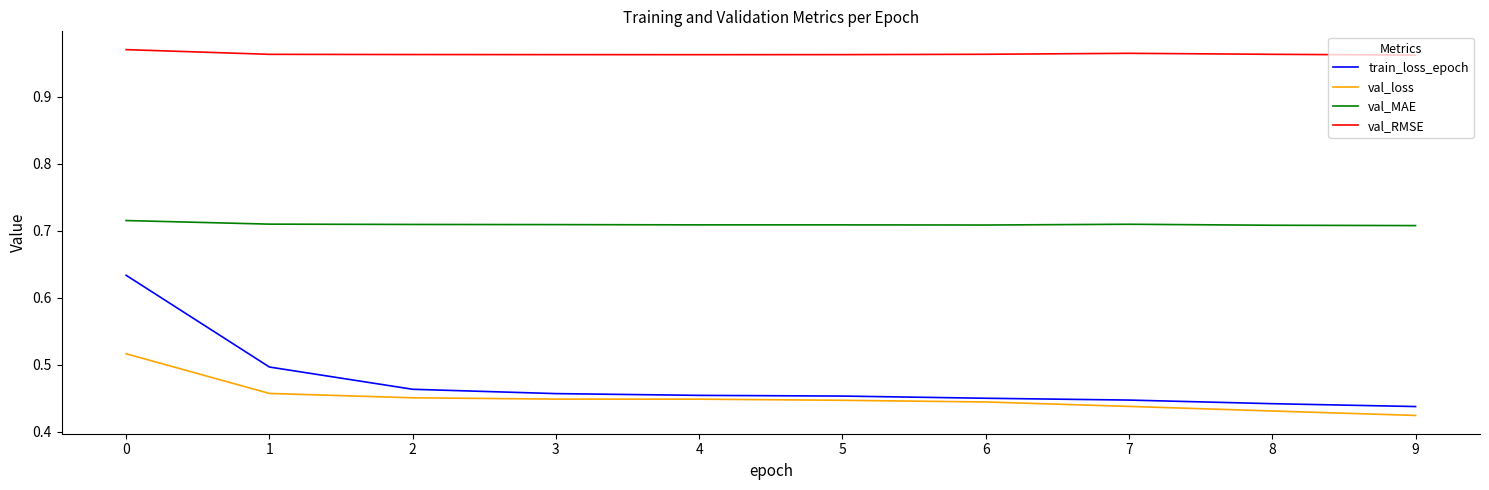

Is it true that train_loss_epoch equals 0.1 at 5?

False